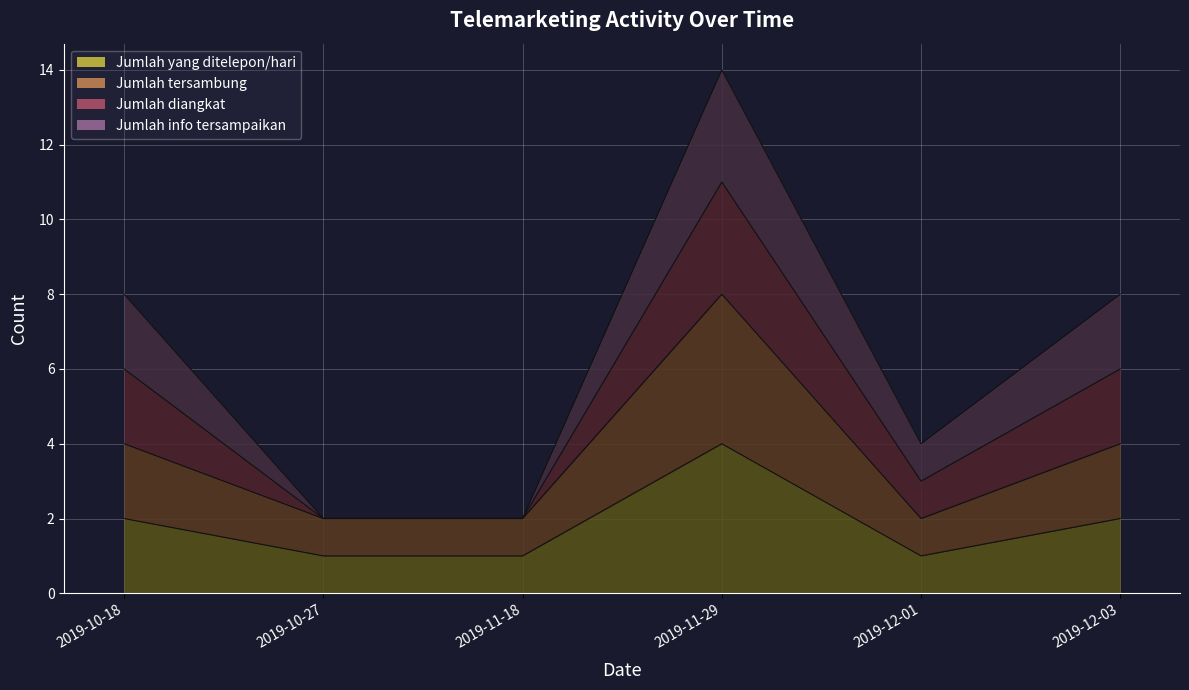

What is the sum of all Jumlah yang ditelepon/hari values?

11